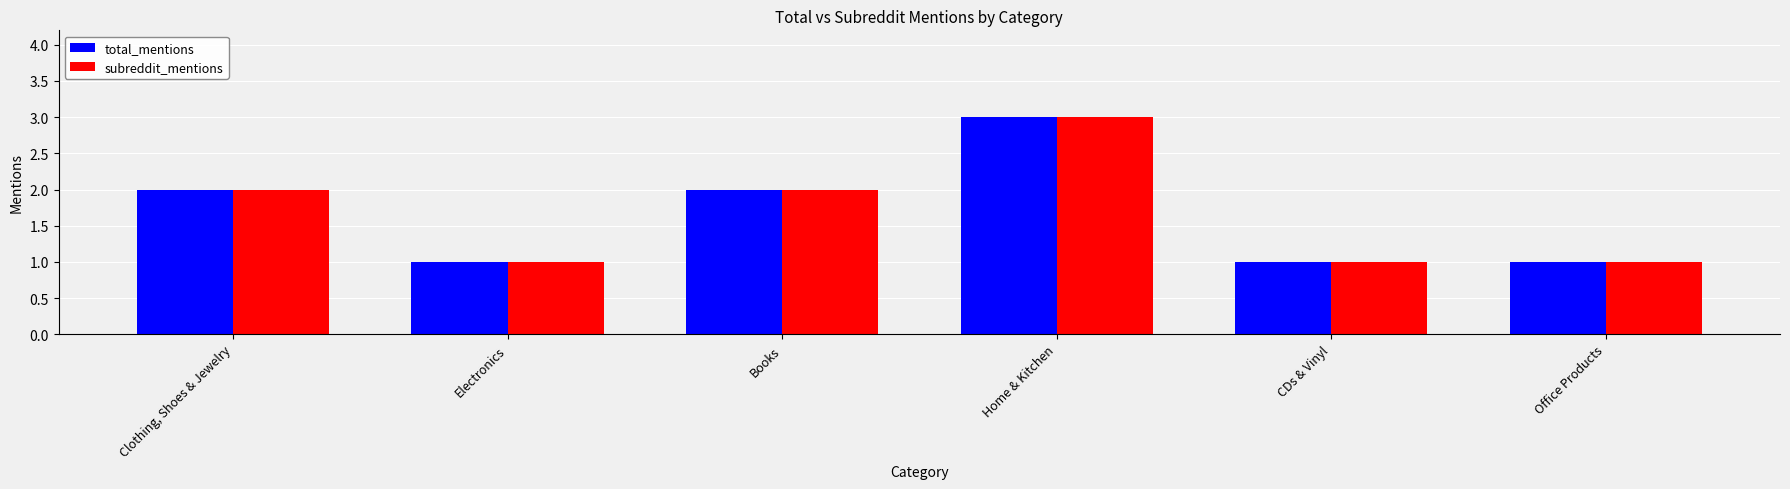

At which category is the sum across all series the highest?

Home & Kitchen